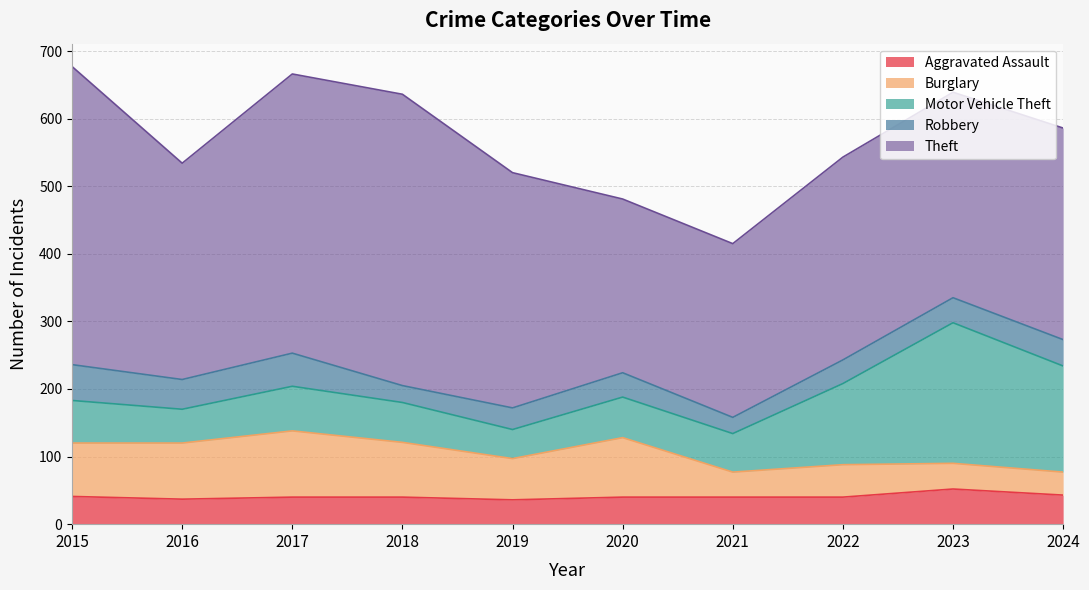

Is it true that Robbery equals 55 at 2019?

False